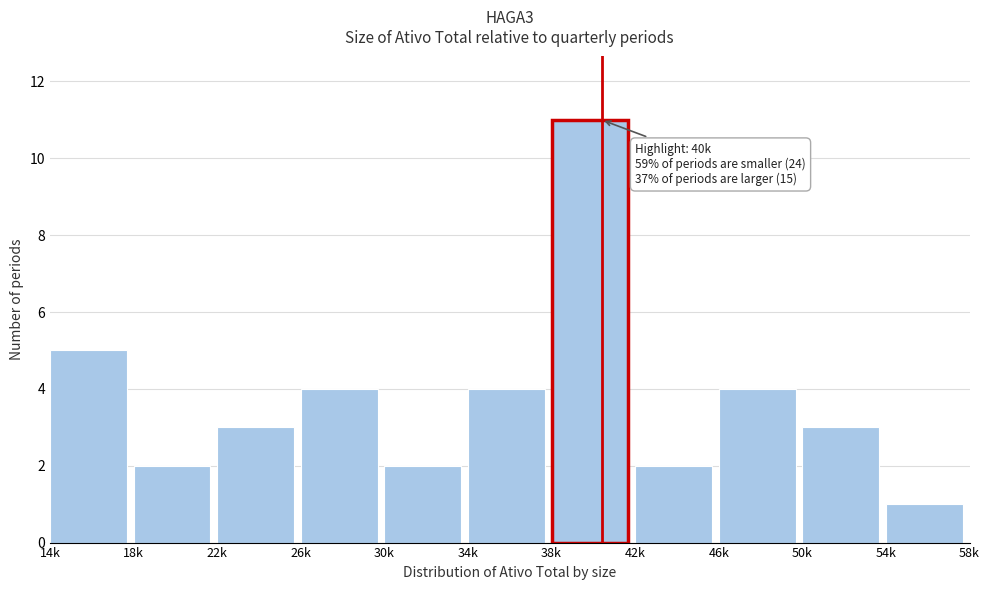

Reading right to left, transcribe all the data shown in this chart.

1	3	4	2	11	4	2	4	3	2	5